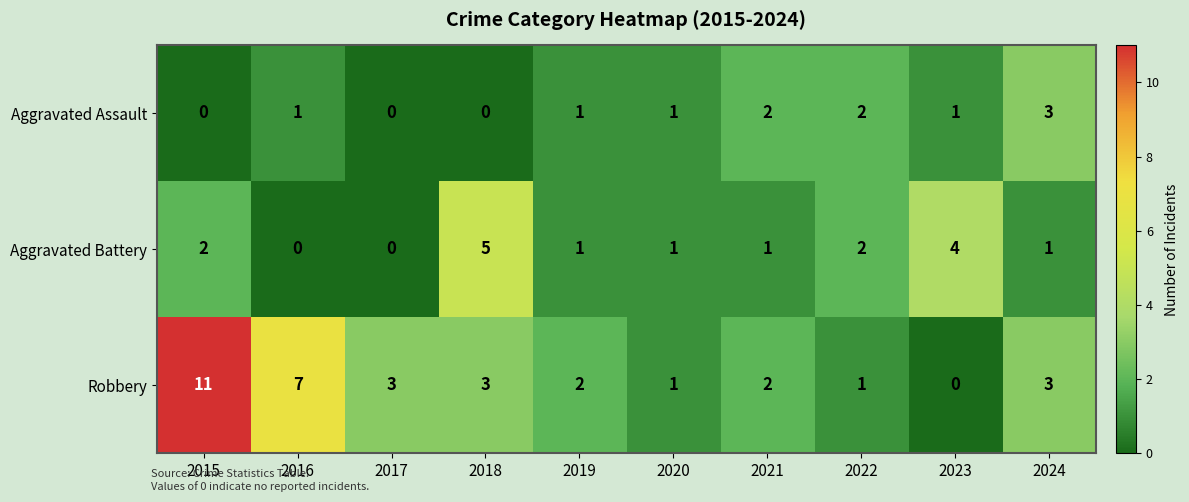

The Aggravated Assault series shows 1 at 2020. True or false?

True